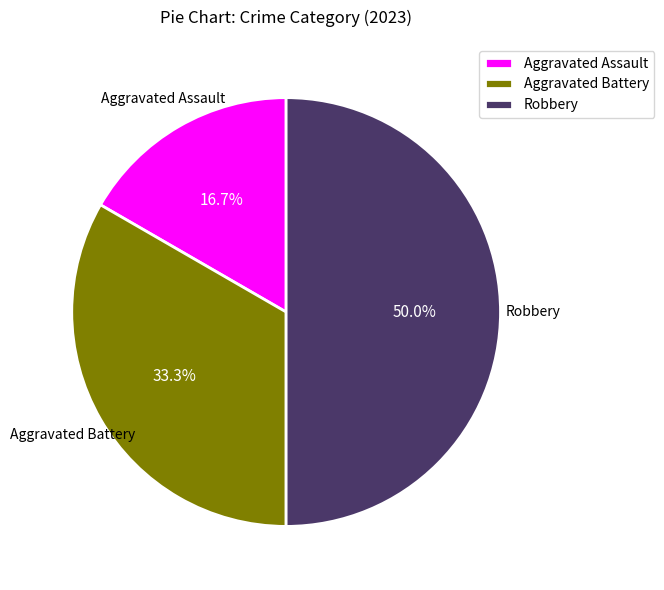

To the nearest percent, what is the difference between the largest and smallest slice percentages?

33%